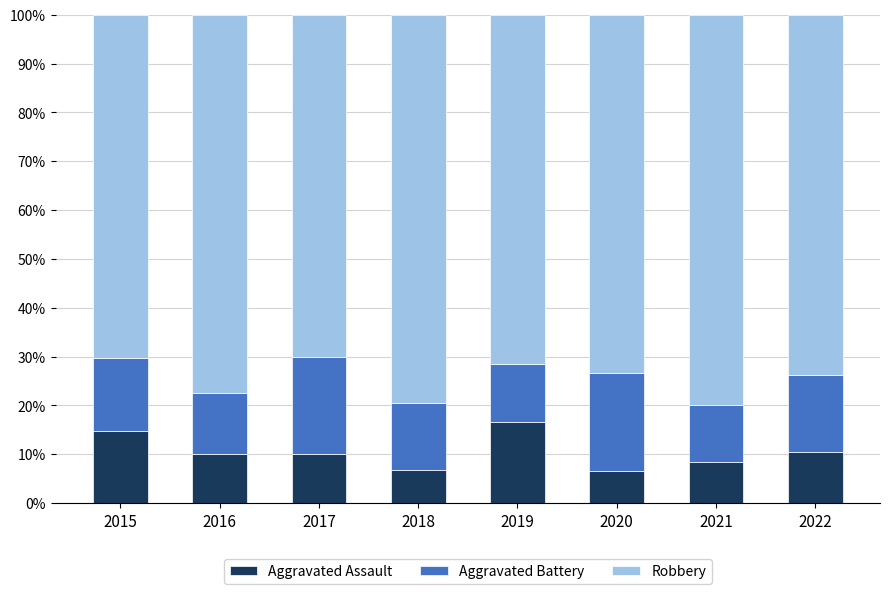

What is the total value across all series at 2015?

100.0